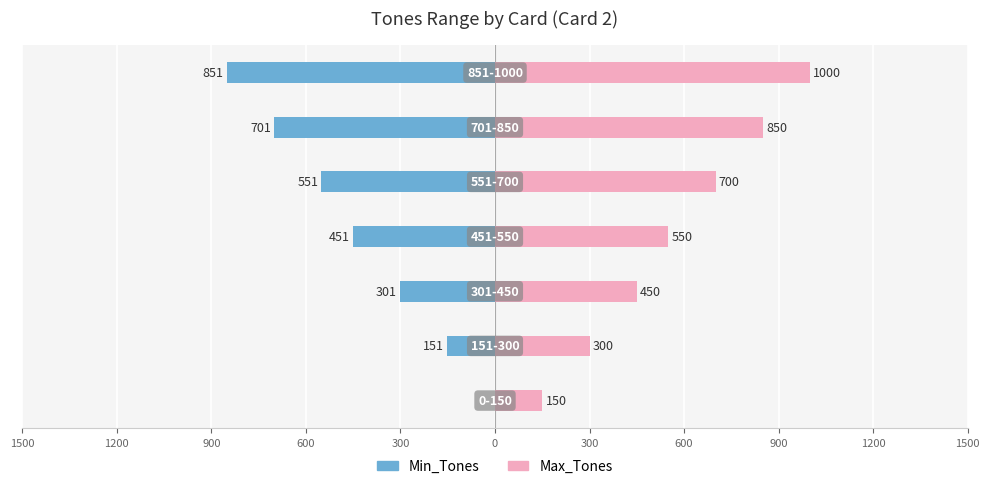

Is it true that Max_Tones equals 512 at 1200?

False